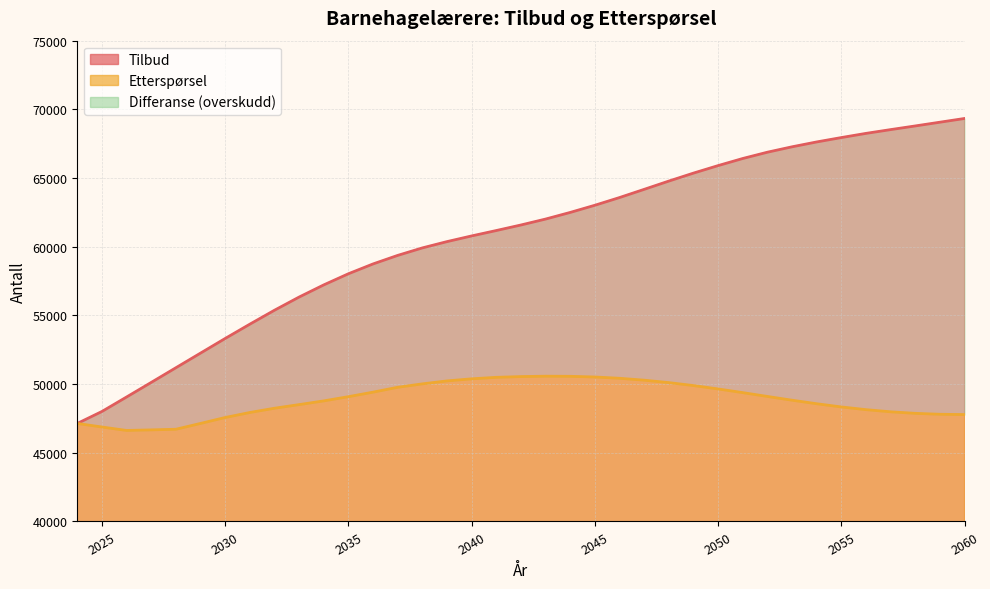

Reading left to right, what are all the values shown in this chart?

Tilbud: 47134	48006	49060	50122	51189	52255	53320	54361	55376	56336	57221	58032	58747	59369	59914	60372	60786	61179	61582	62014	62497	63019	63580	64177	64779	65359	65906	66423	66881	67274	67628	67947	68251	68526	68793	69065	69337
Etterspørsel: 47134	46876	46625	46667	46712	47136	47567	47932	48242	48506	48777	49084	49413	49768	50016	50231	50383	50492	50547	50575	50566	50516	50423	50284	50107	49892	49646	49378	49100	48826	48569	48336	48139	47982	47870	47803	47781